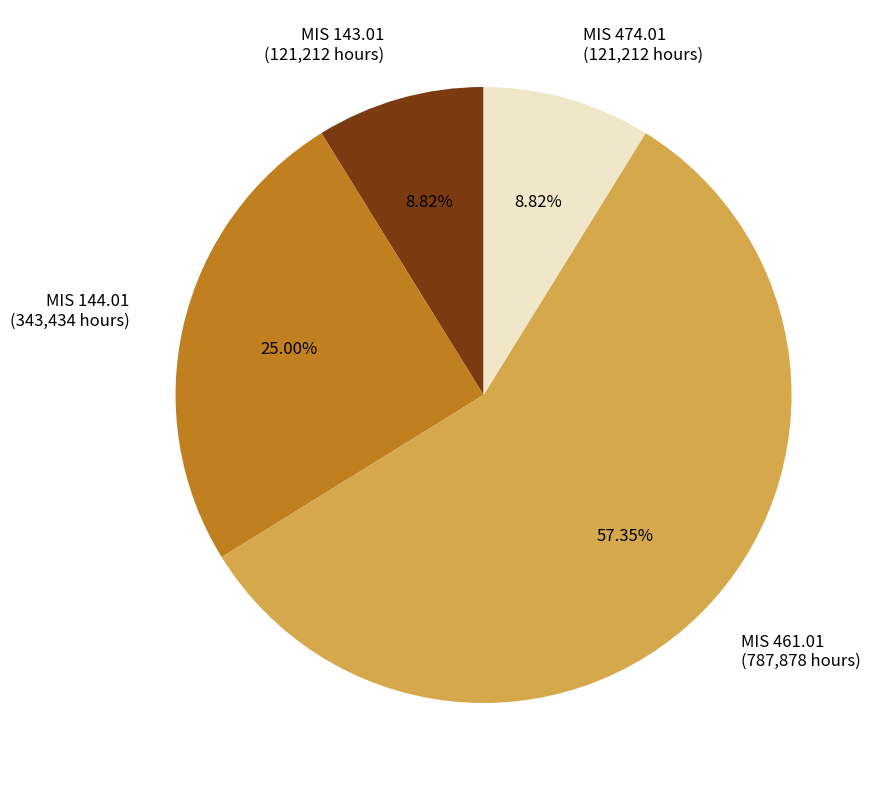

What percentage do MIS 143.01 and MIS 474.01 together represent?

17.6%